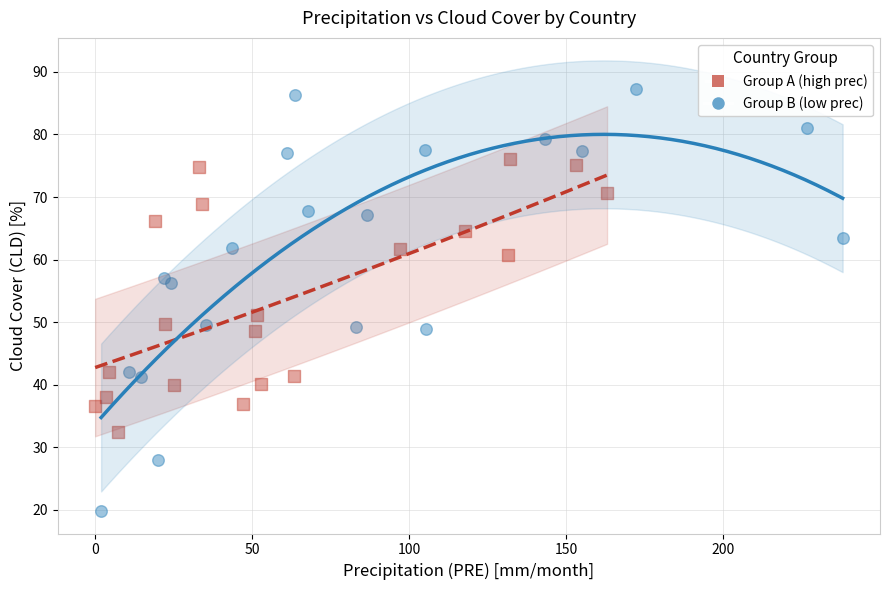

What are all the series names shown in the legend?

Group A (high prec), Group B (low prec)